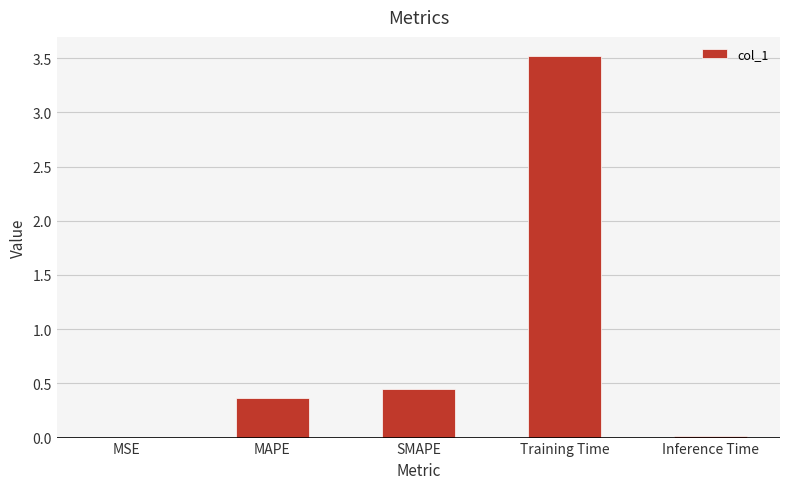

At which label is the value closest to 1?

SMAPE